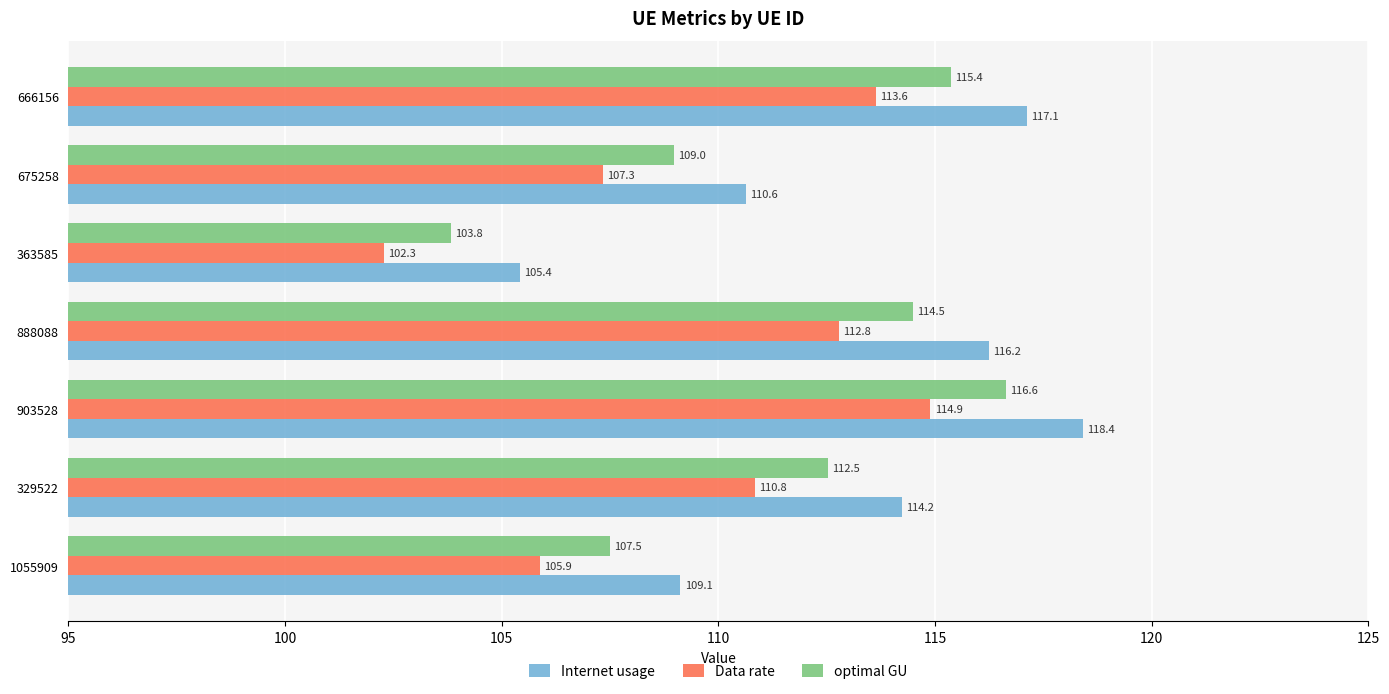

At which label is optimal GU closest to 110?

675258